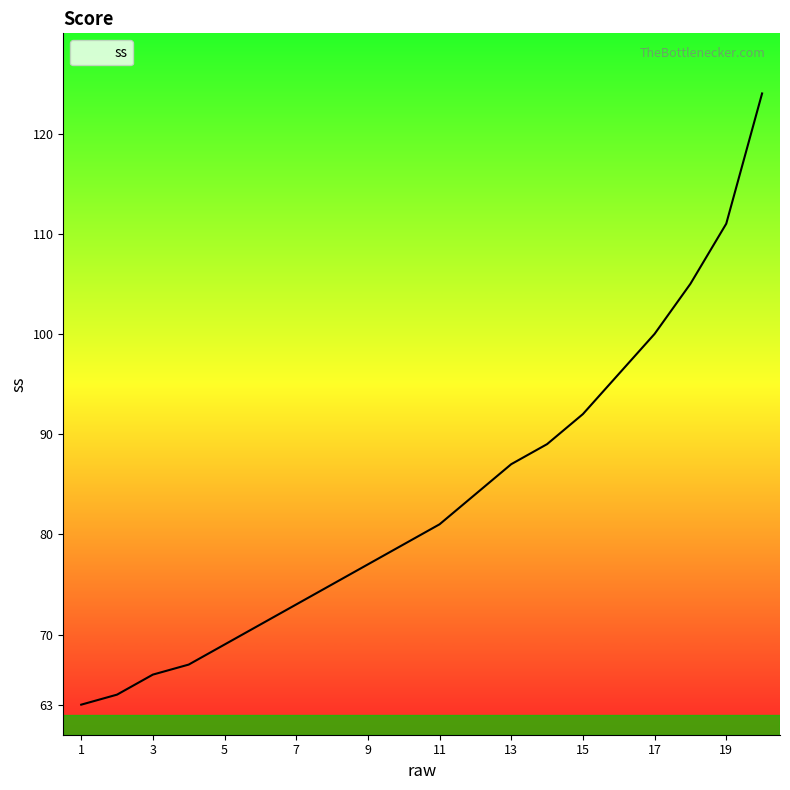

What is the difference between the maximum and minimum values?

61